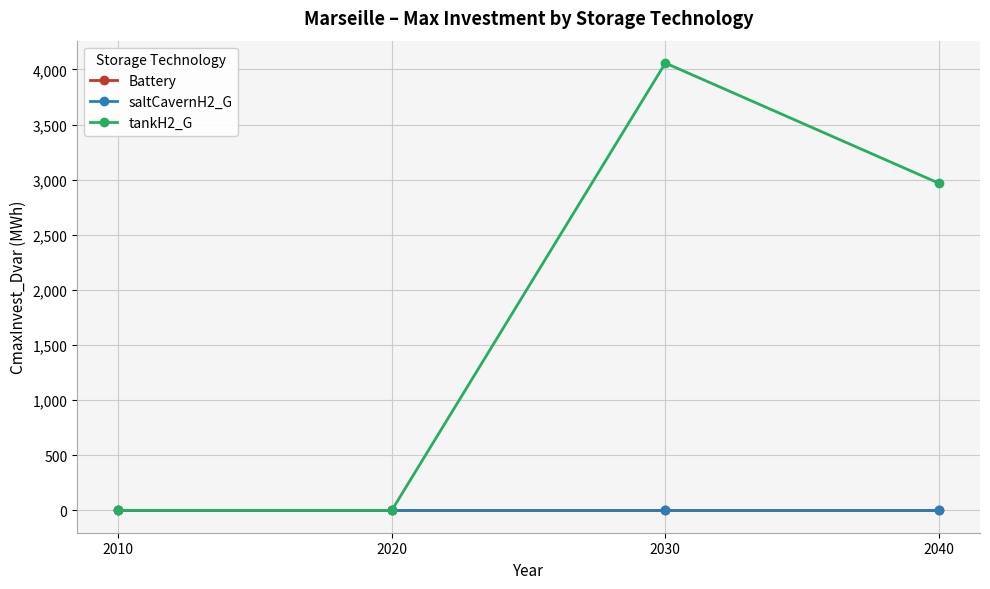

List the labels in order of saltCavernH2_G value, largest first.

2030, 2010, 2040, 2020